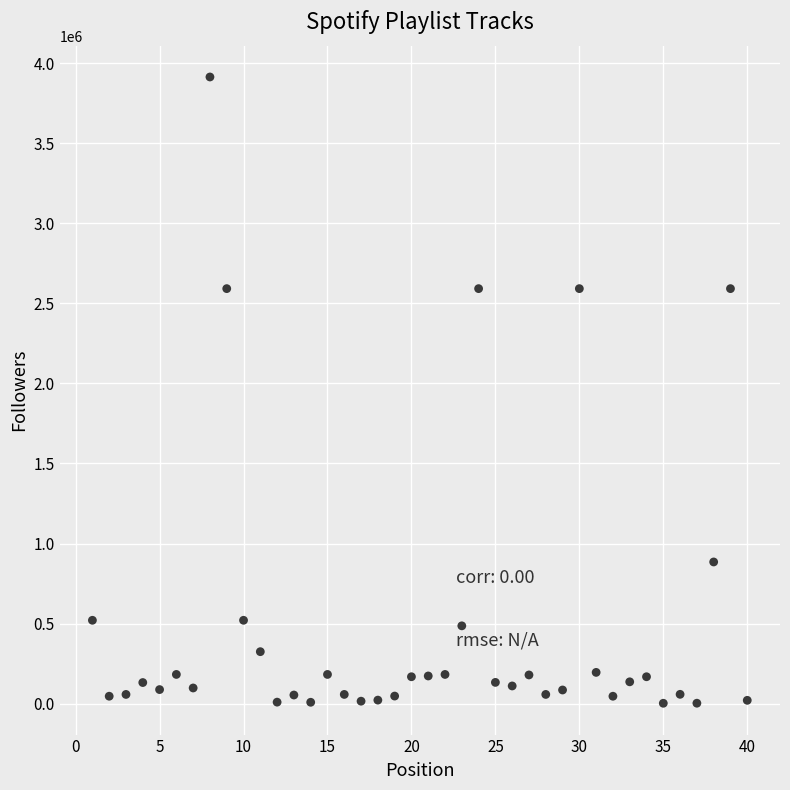

What is the range of X values (max minus min)?

39